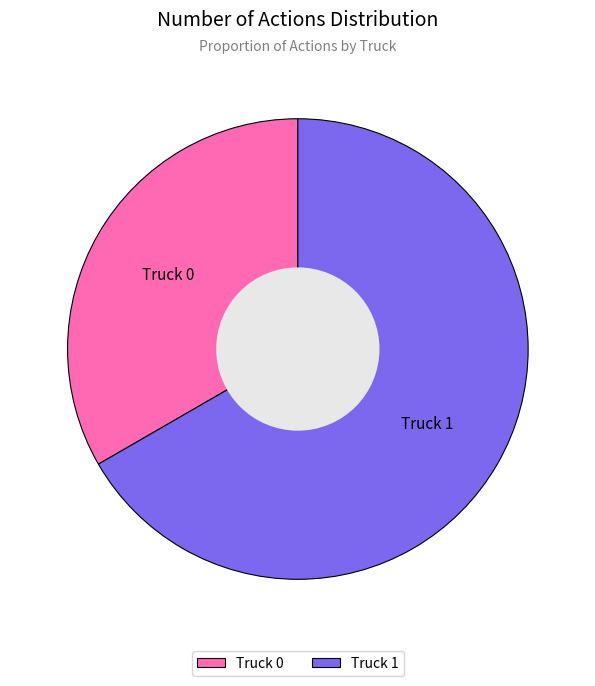

Rank the categories by value from lowest to highest.

Truck 0, Truck 1